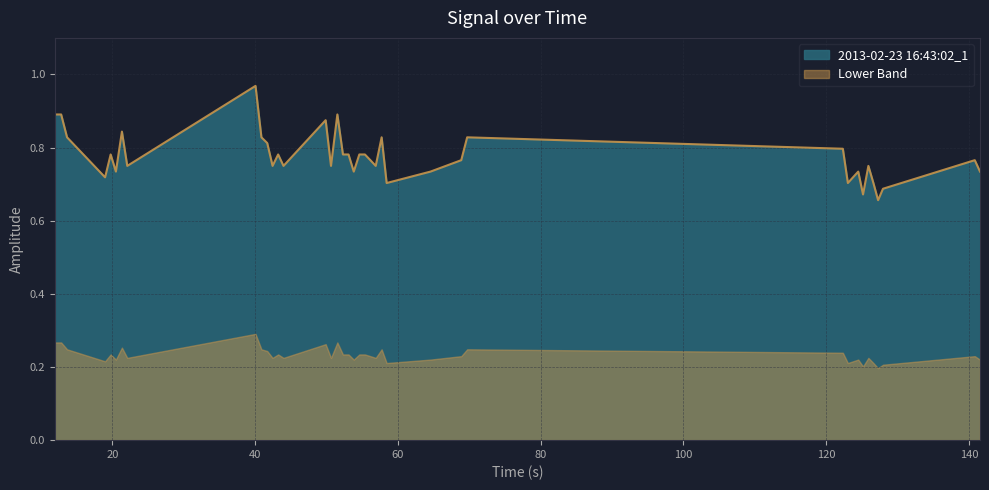

What is the average value?

0.8